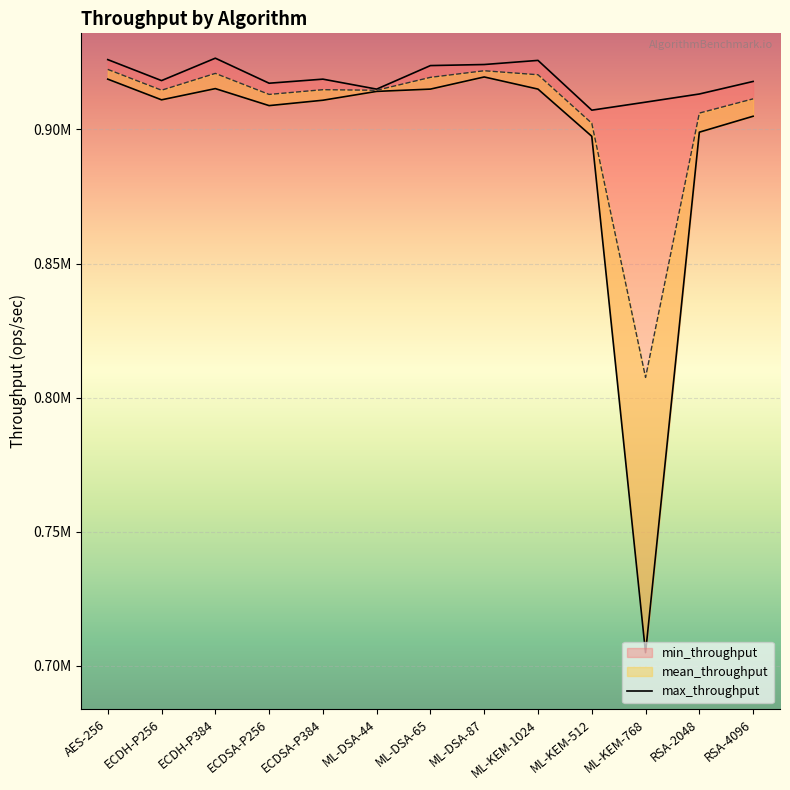

Where is mean_throughput nearest to the value 864975?

ML-KEM-512